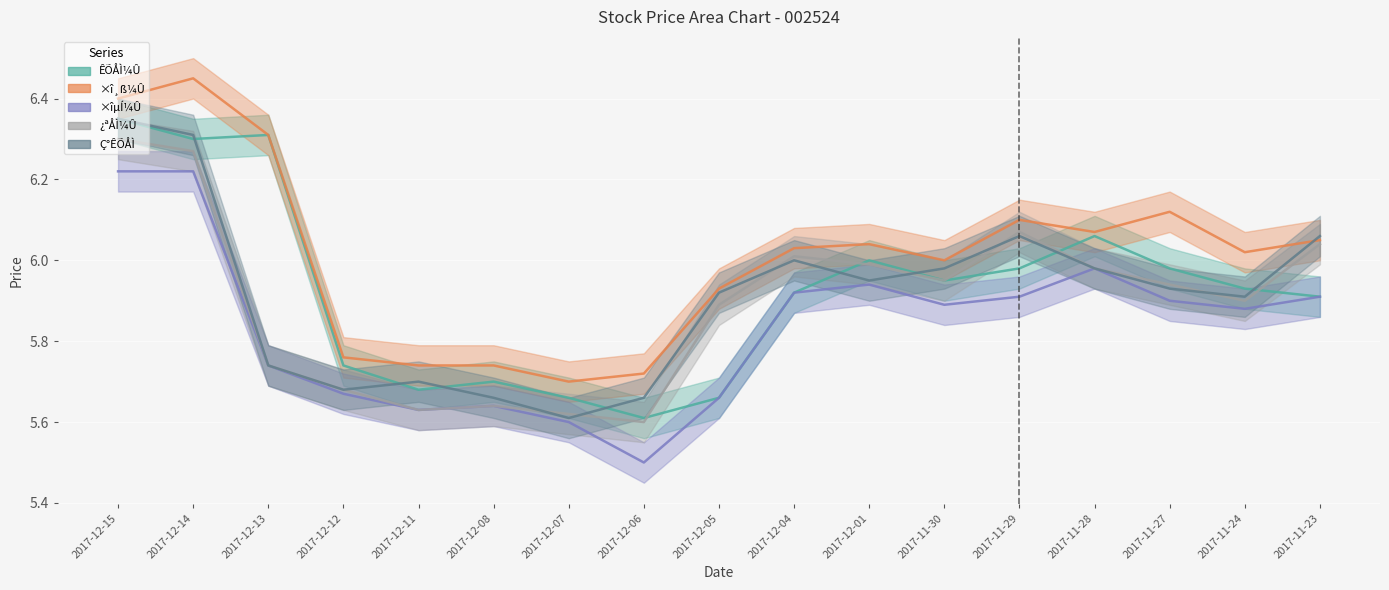

How many interior local peaks does the Ç°ÊÕÅÌ series have?

3